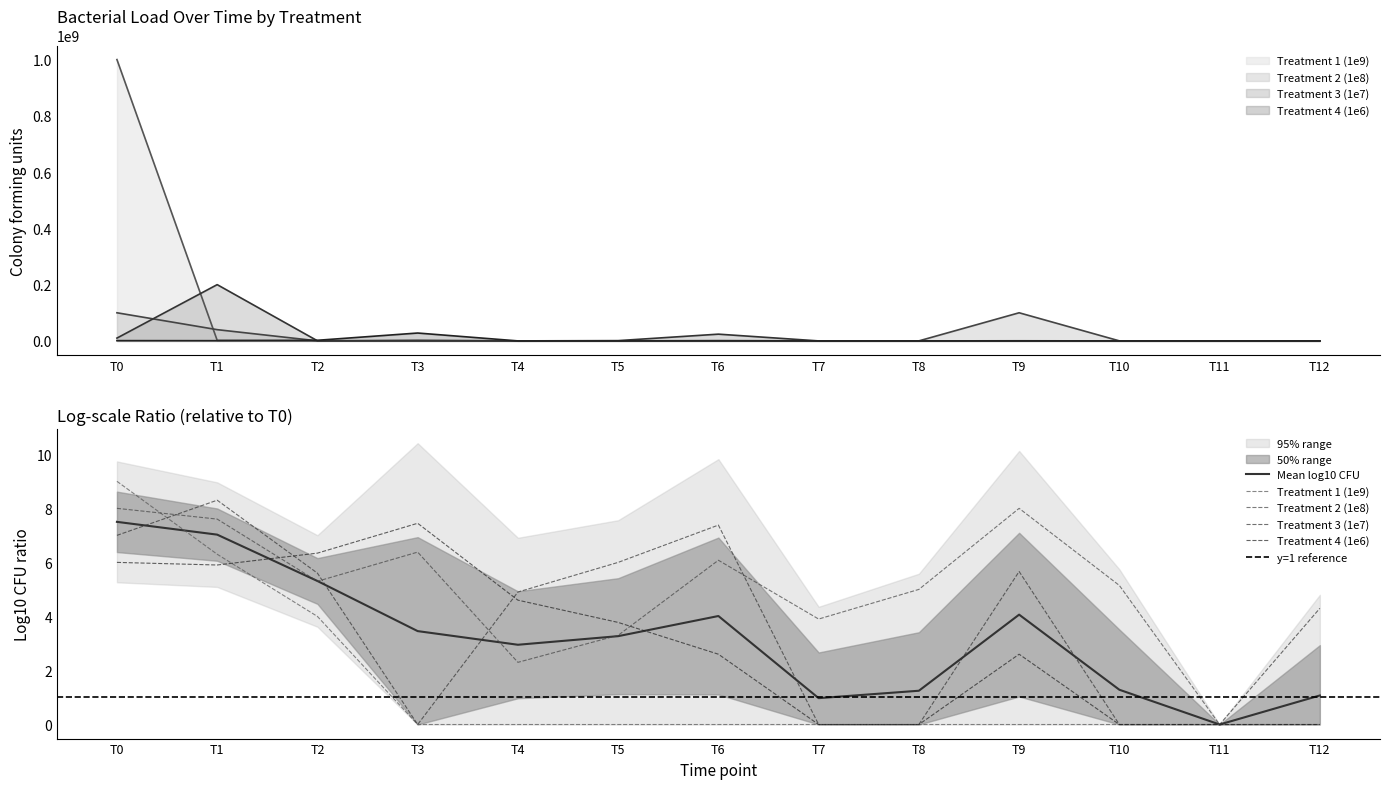

How many lines are shown in the chart?

4